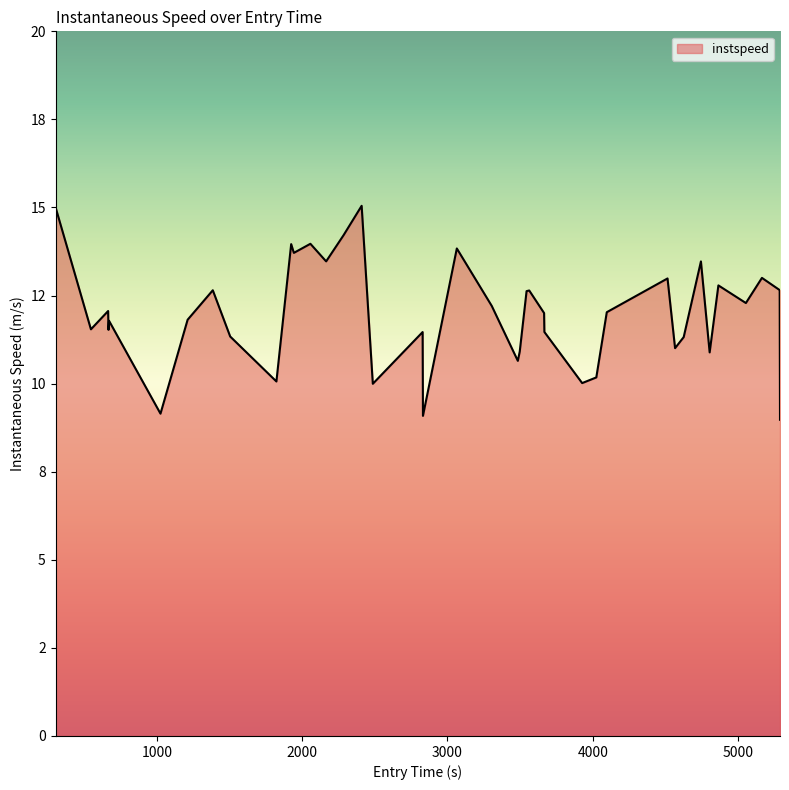

Is this an area chart (filled region under the line)?

Yes